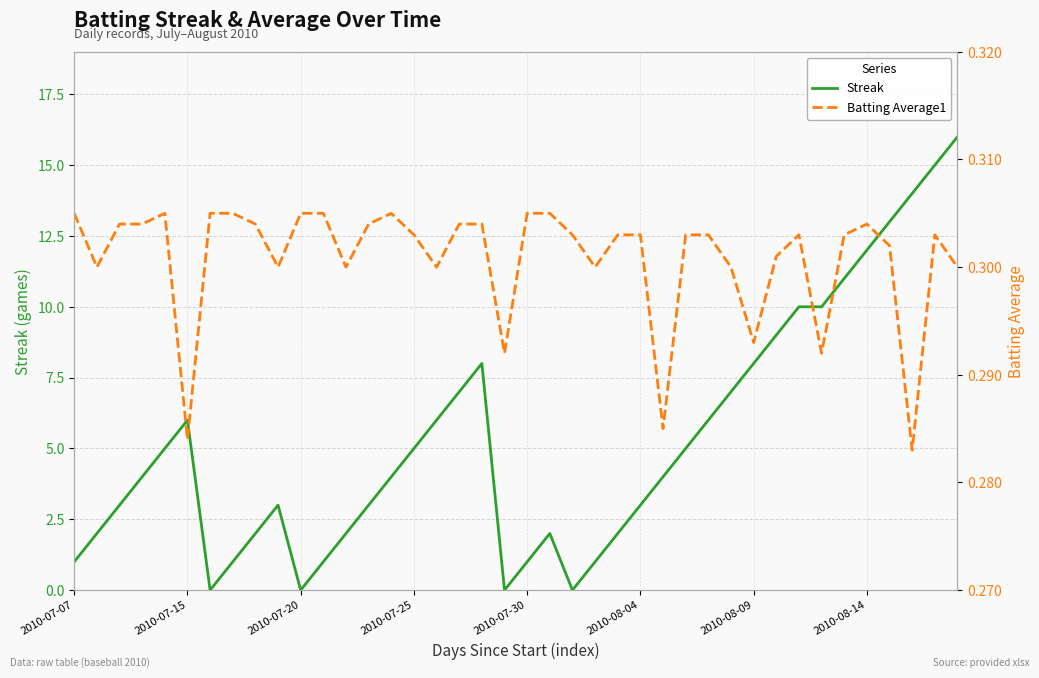

What is the average value of the Batting Average1 series?

0.3